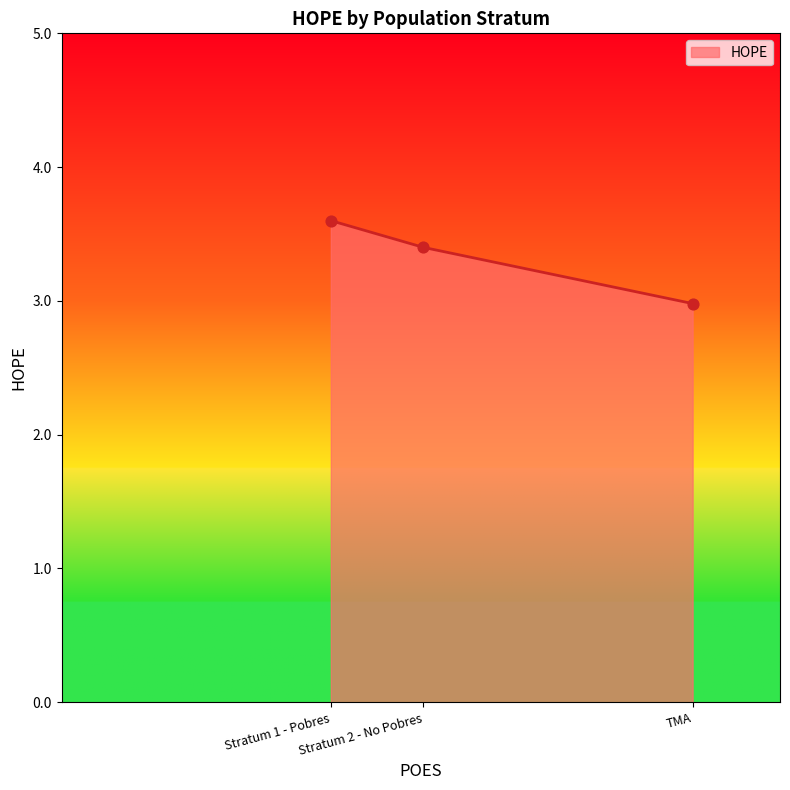

Between Stratum 1 - Pobres and Stratum 2 - No Pobres, which is larger?

Stratum 1 - Pobres